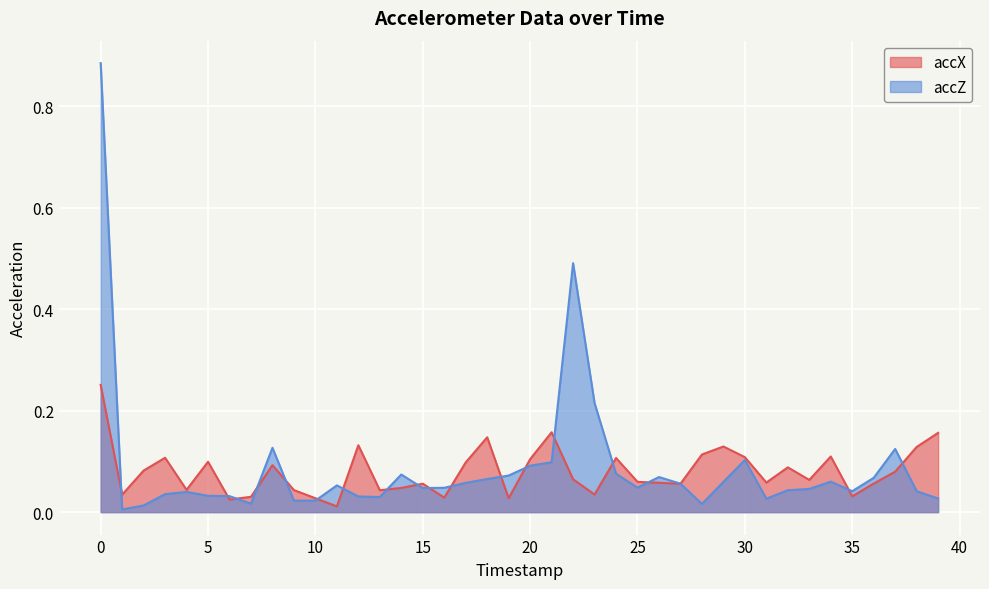

How many lines are shown in the chart?

2